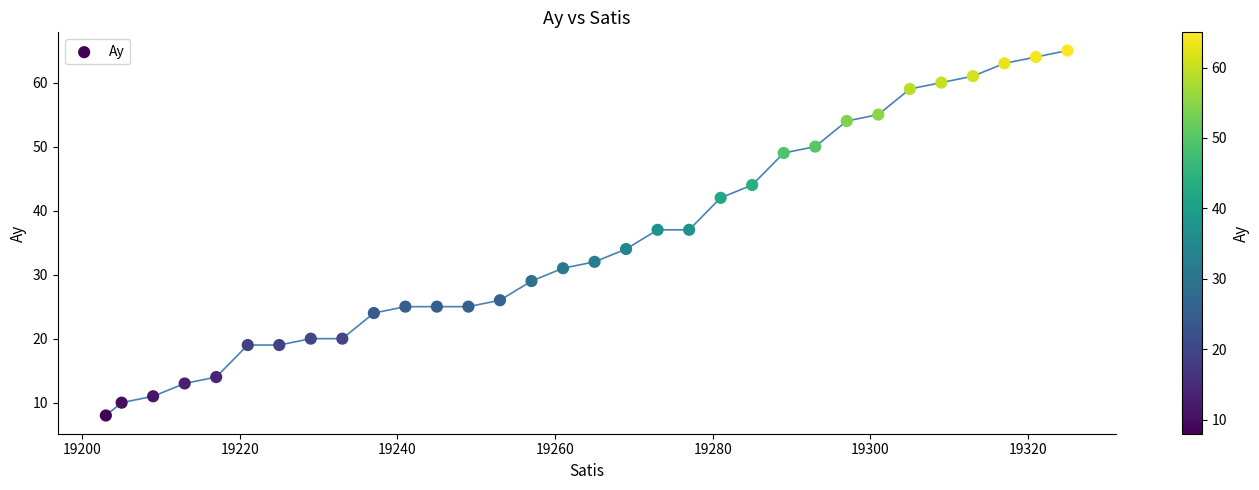

What is the range of Y values (max minus min)?

57